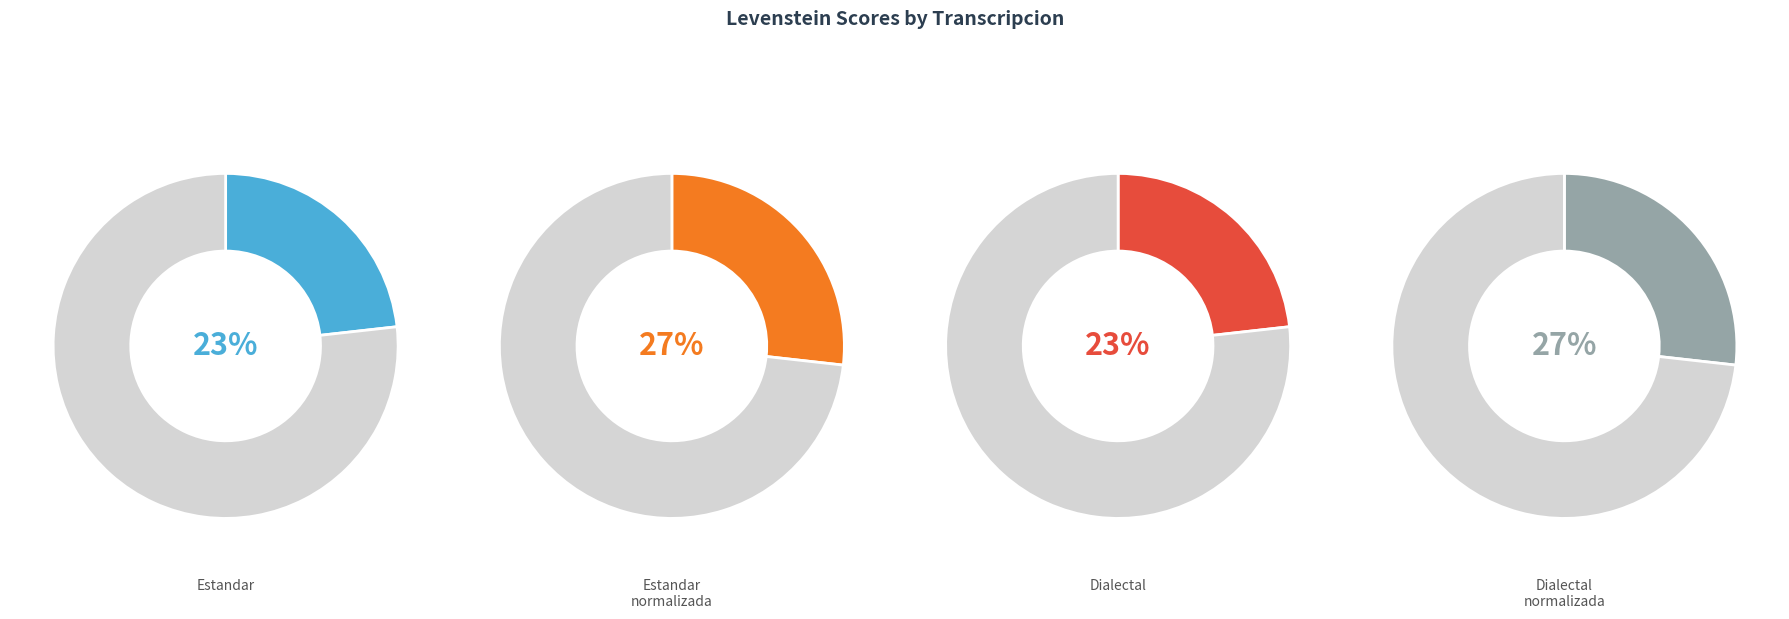

What percentage is the Dialectal slice, to the nearest percent?

23%